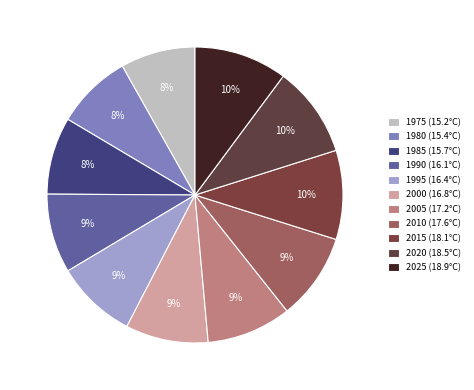

Is it true that 1985 is 14% of the pie?

False